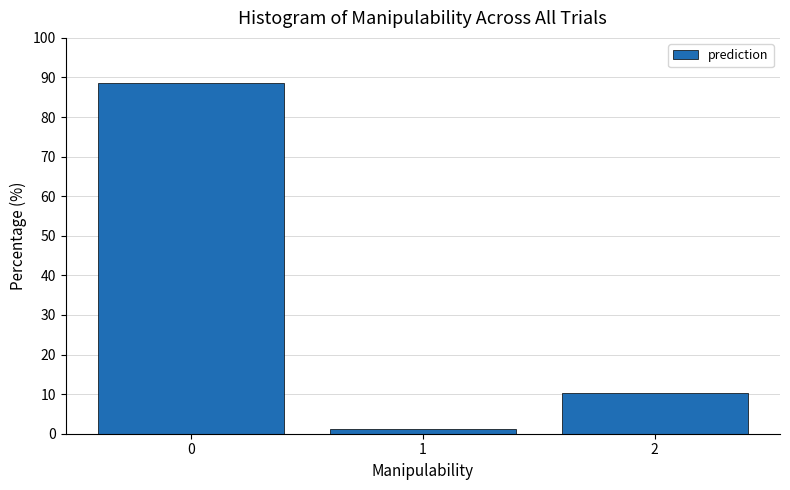

Reading left to right, what are all the values shown in this chart?

0=88.5	1=1.3	2=10.2